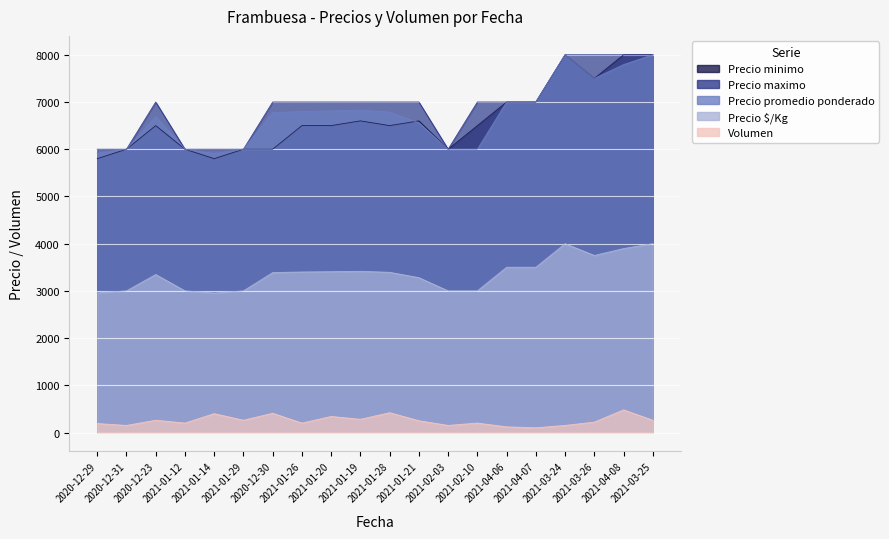

True or false: Precio maximo and Precio minimo intersect in this chart.

False